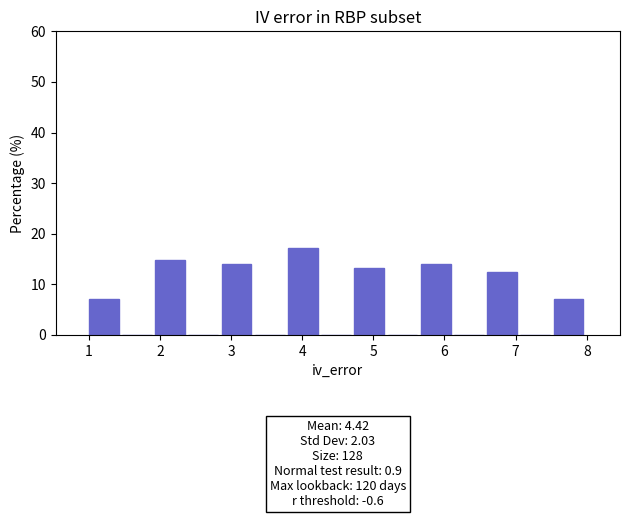

Which range on the x-axis has the tallest bar?

3.8 to 4.3